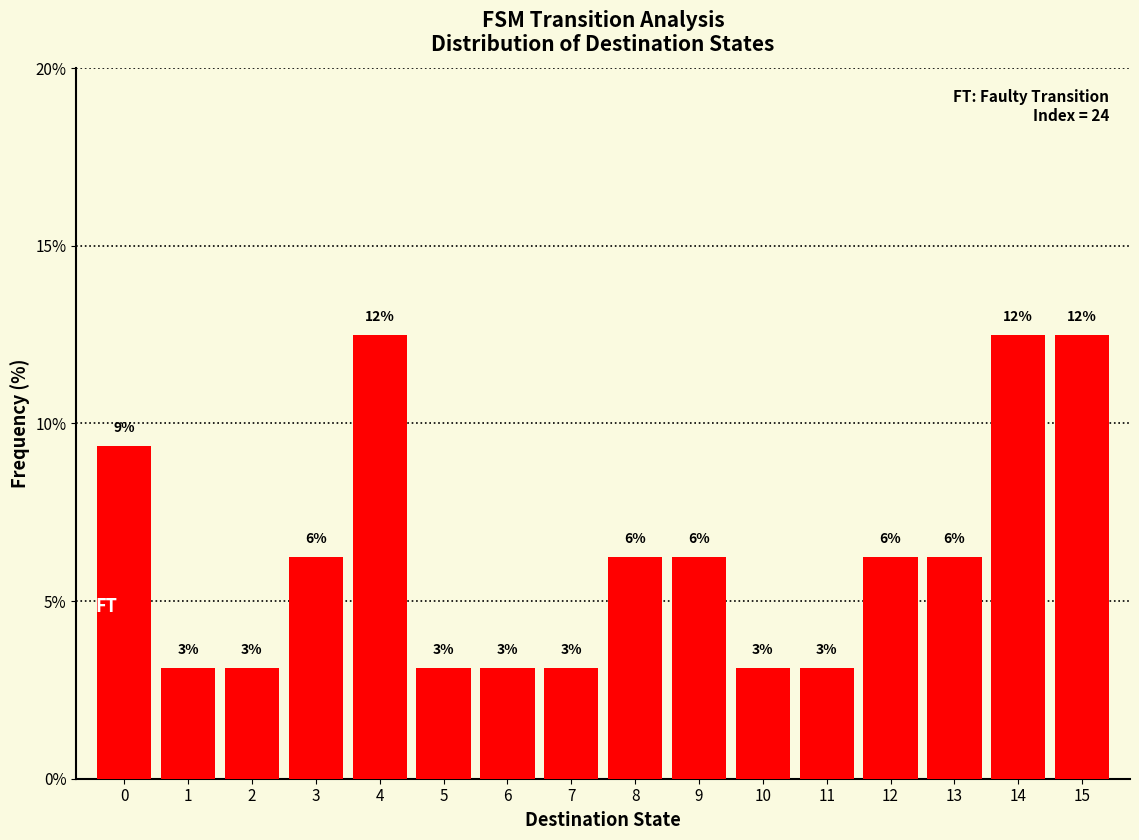

Does the chart contain any negative values?

No